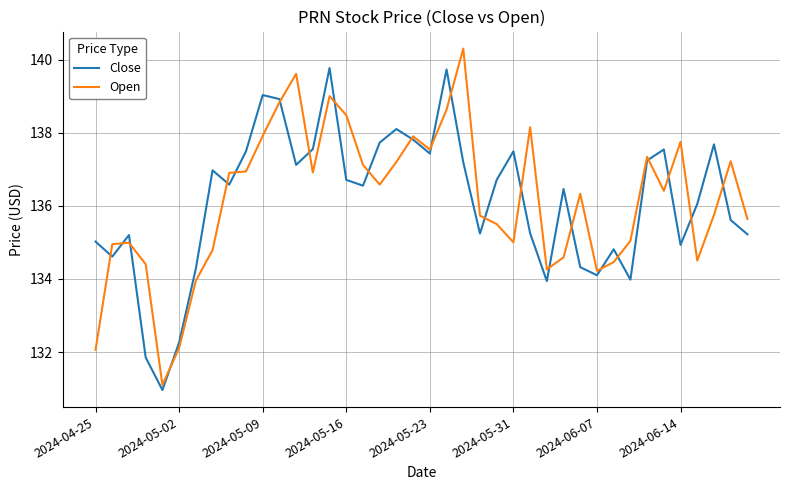

What is the greatest value displayed?

140.3